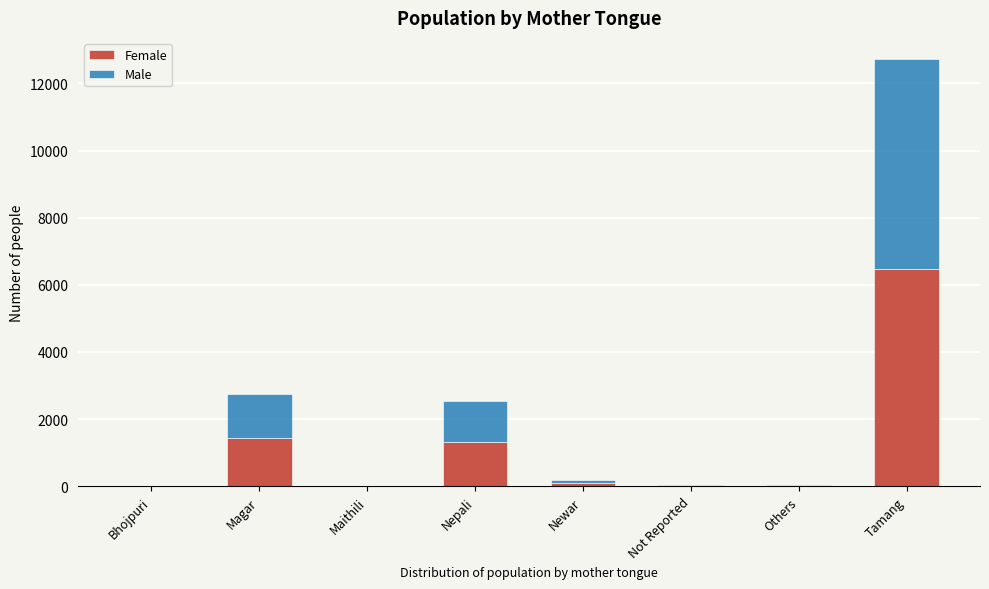

At which label is Female closest to 3241?

Magar